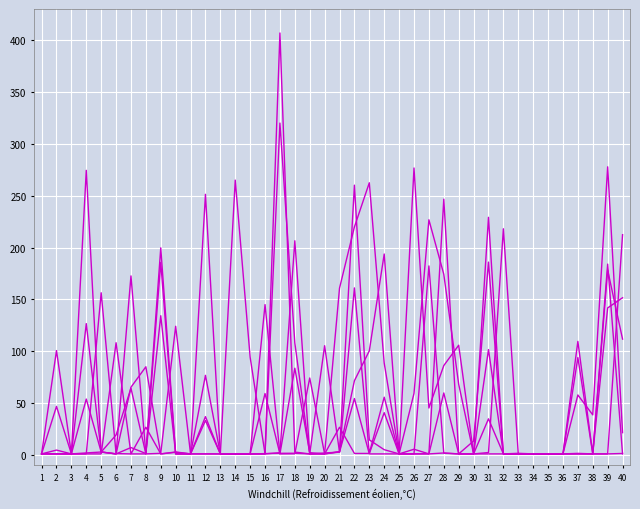

Does the chart display data point markers on the line(s)?

No